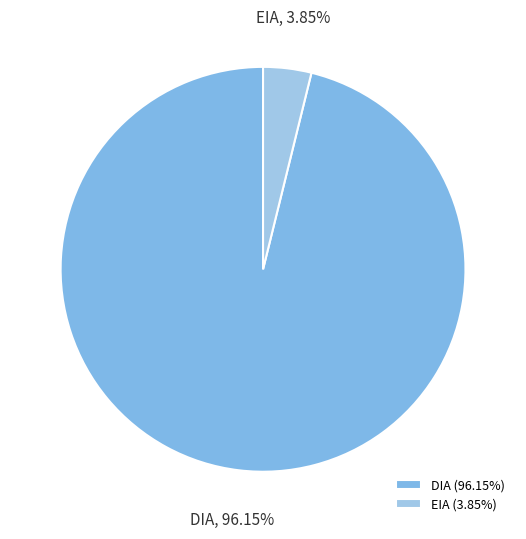

To the nearest percent, what is the average slice percentage?

50%